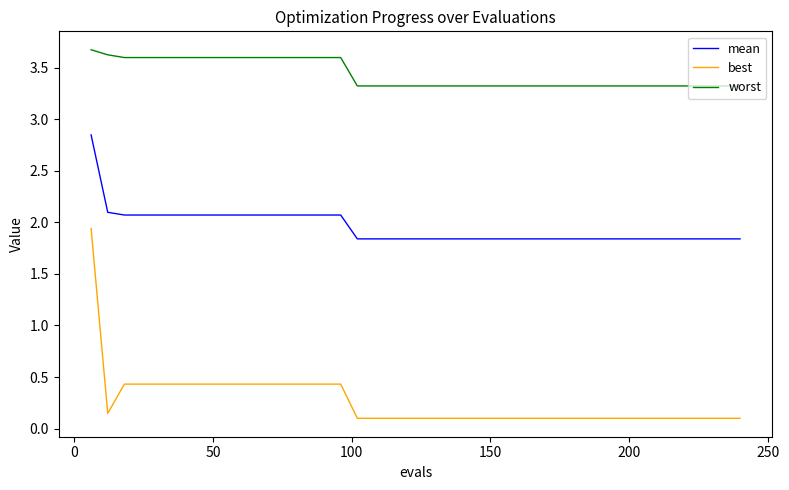

List the series in order of their peak value, lowest first.

best, mean, worst